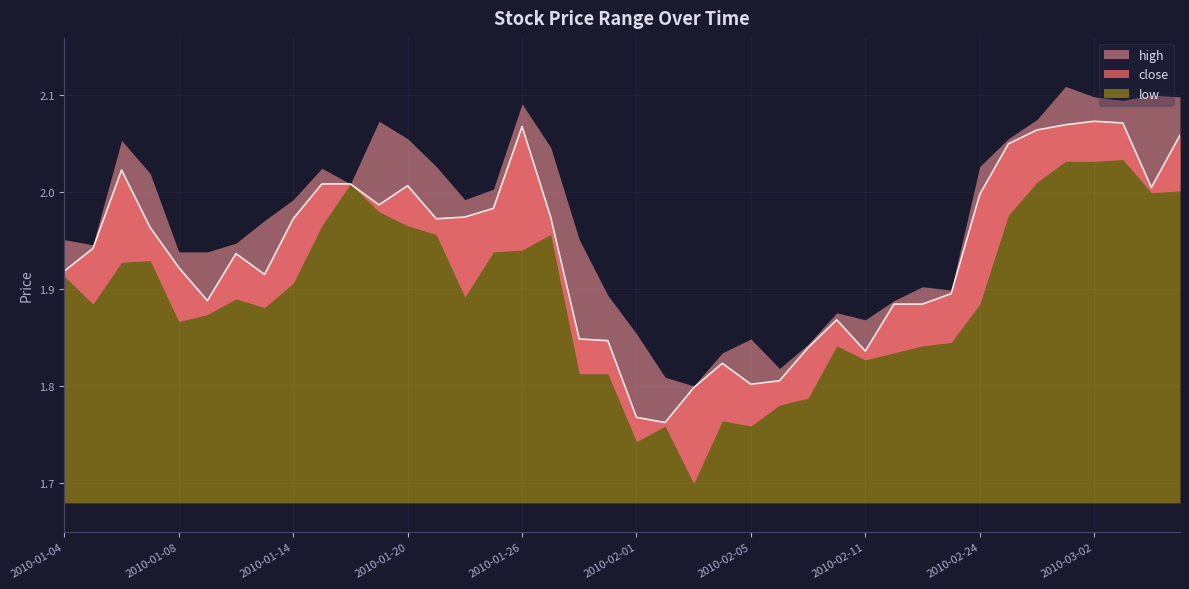

What is the label of the 35th point from the left?

2010-02-26